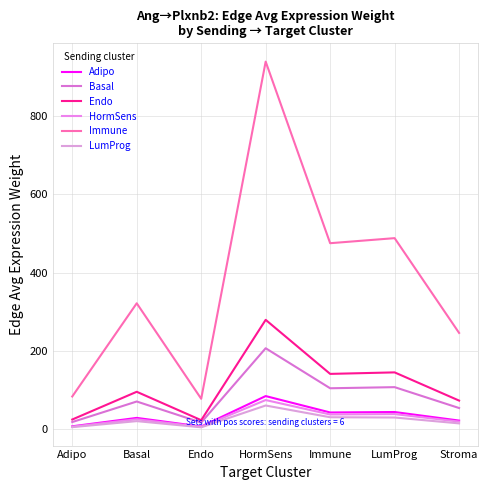

How many interior local valleys does the Endo series have?

2